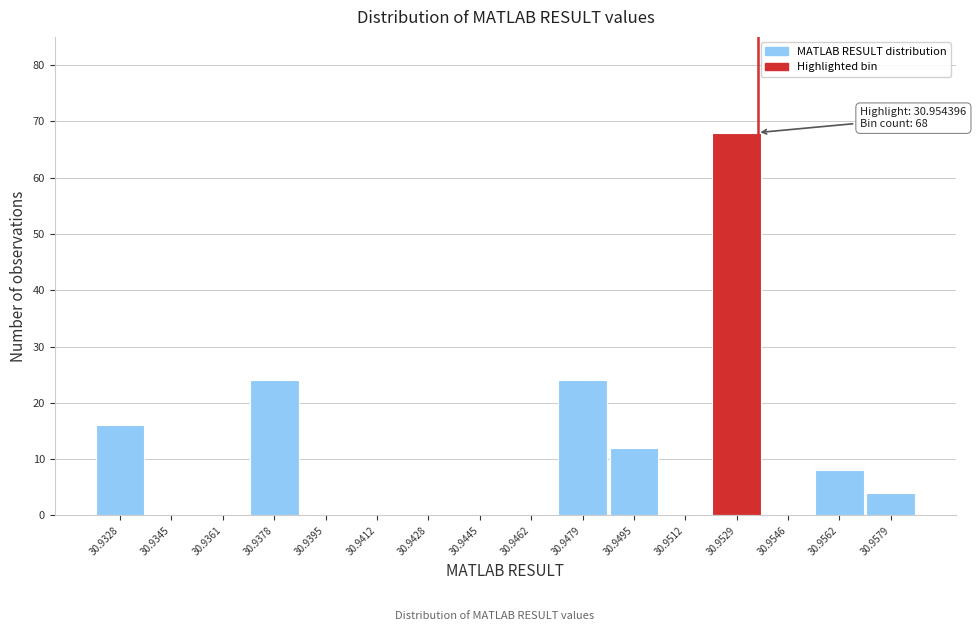

Reading left to right, extract all data points from this chart.

30.9328=16	30.9345=0	30.9361=0	30.9378=24	30.9395=0	30.9412=0	30.9428=0	30.9445=0	30.9462=0	30.9479=24	30.9495=12	30.9512=0	30.9529=68	30.9546=0	30.9562=8	30.9579=4